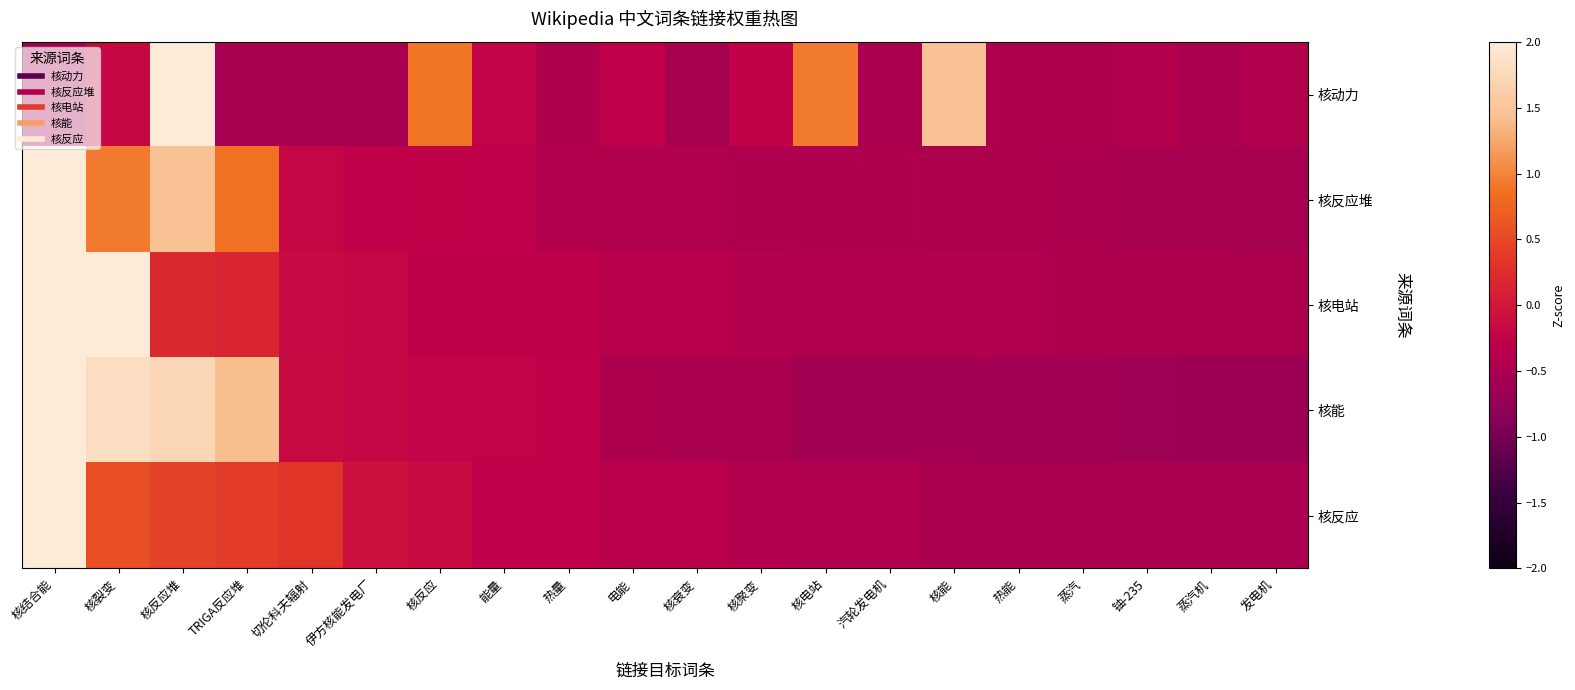

What is the greatest value displayed?

4.1